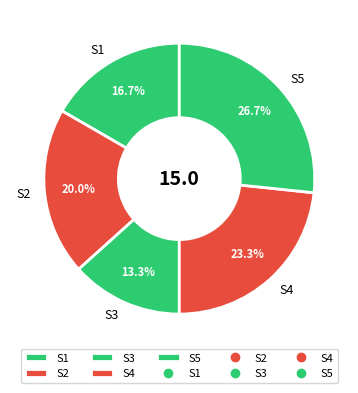

How many slices are in this pie chart?

5